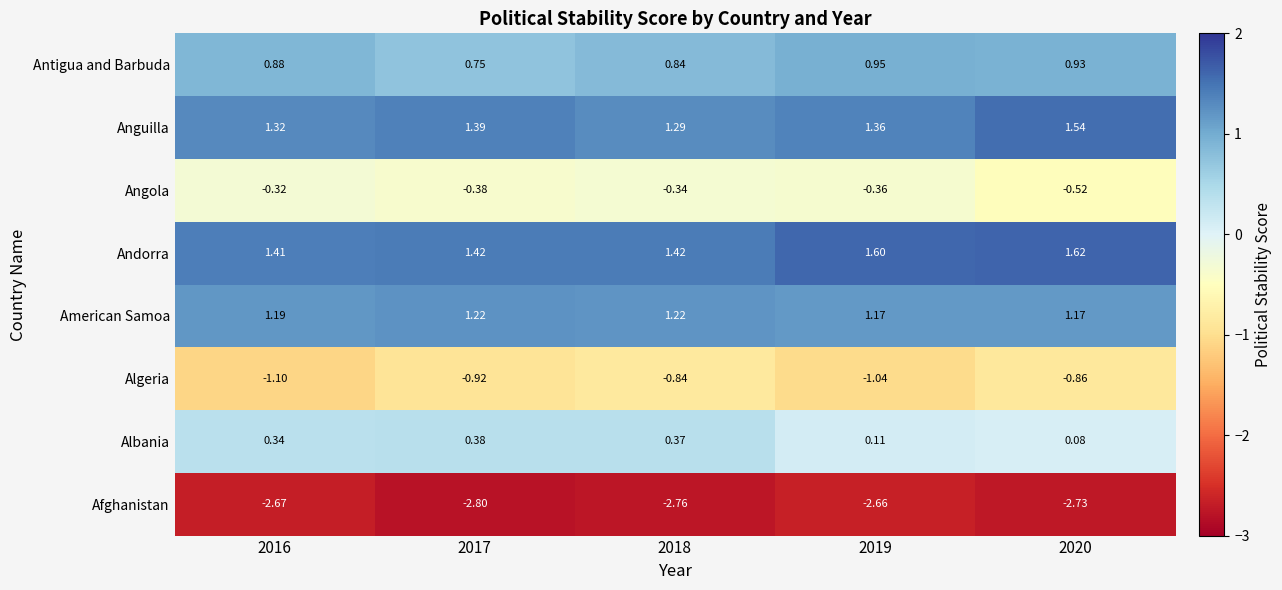

Which category has the lowest value across all series?

2017